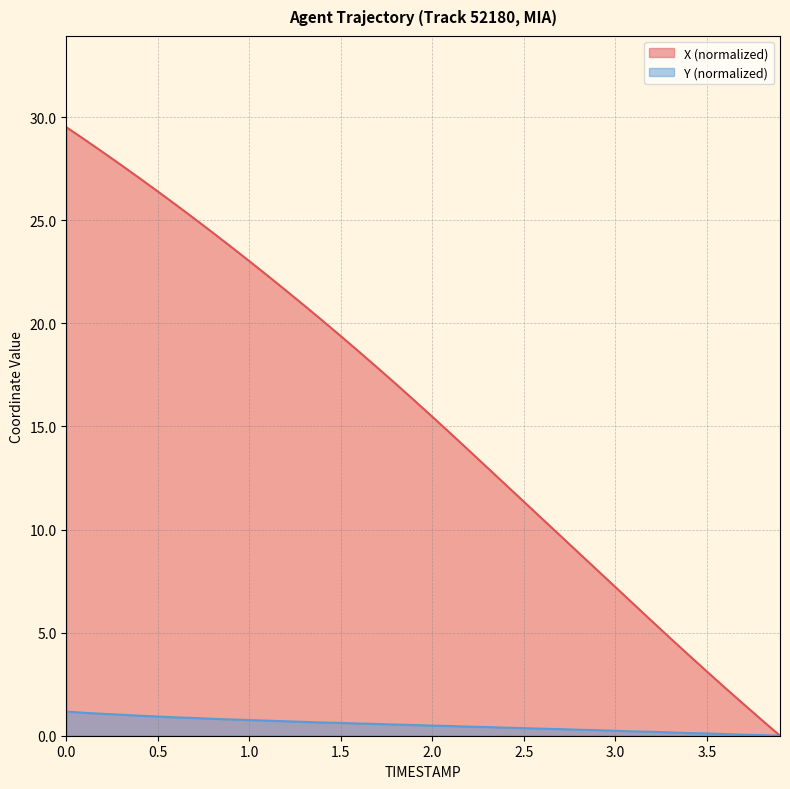

Does the chart display data point markers on the line(s)?

No